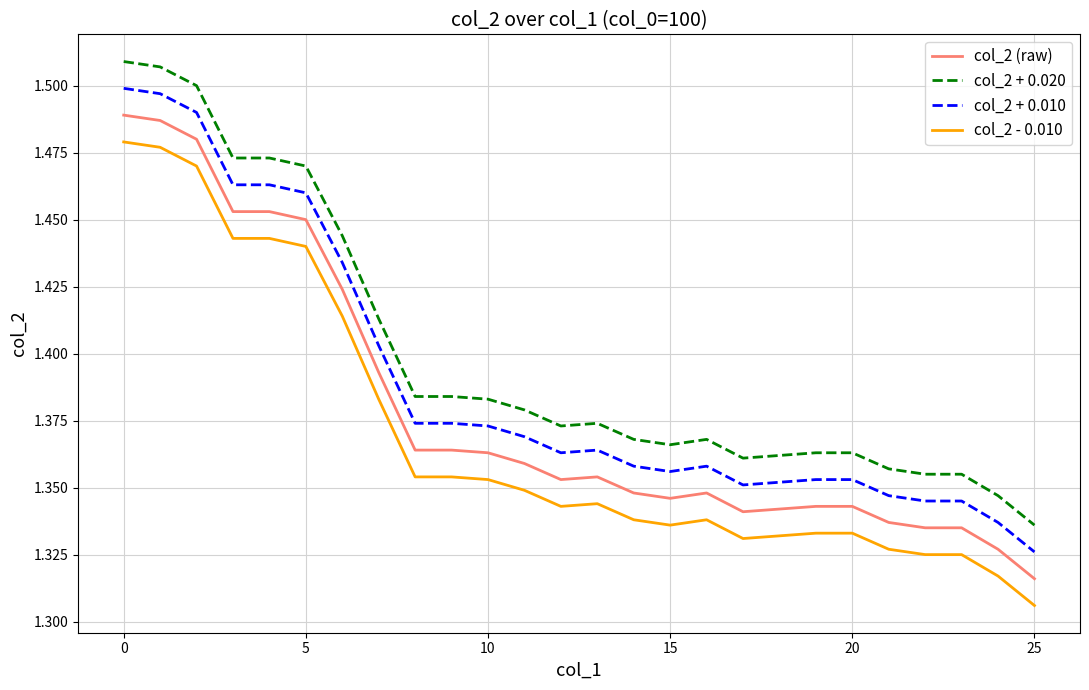

Rank the series by their maximum value, from highest to lowest.

col_2 + 0.020, col_2 + 0.010, col_2 (raw), col_2 - 0.010